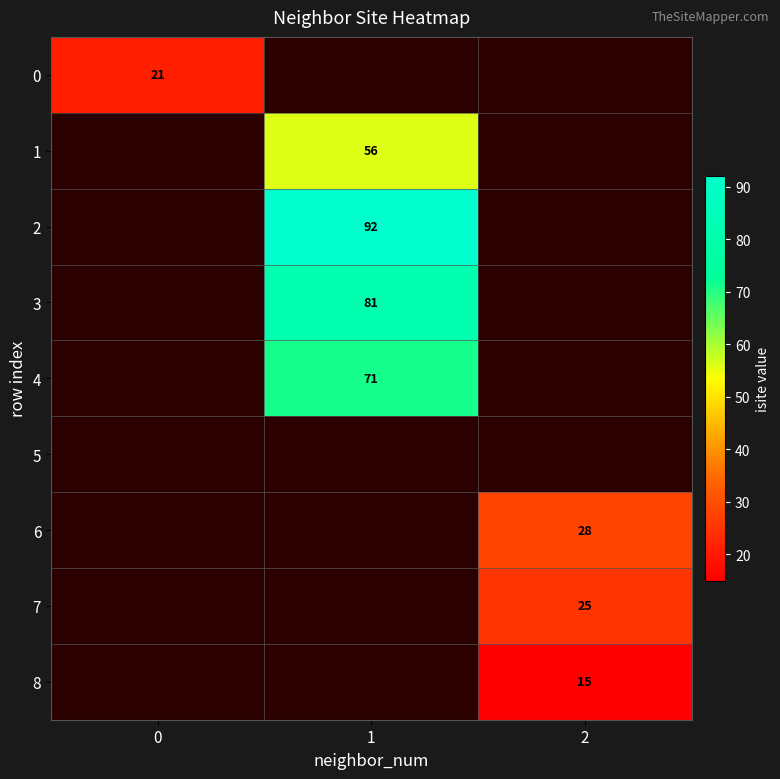

The 8 series shows 9 at 2. True or false?

False